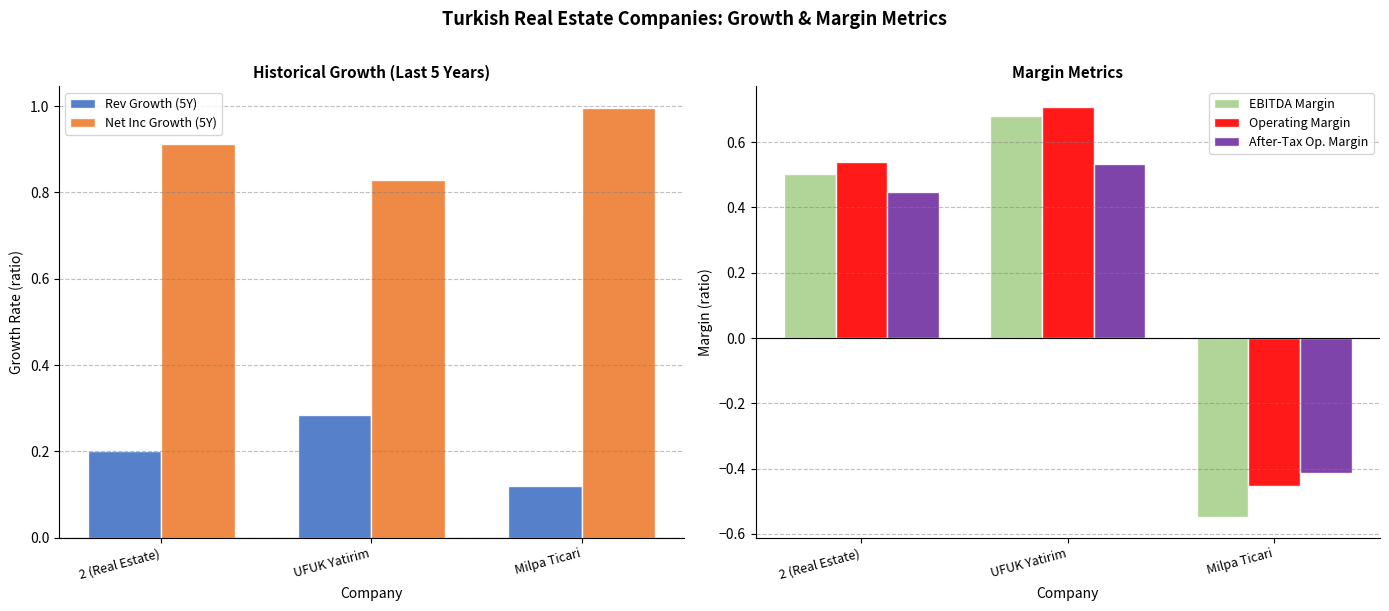

Does the chart contain stacked bars?

No